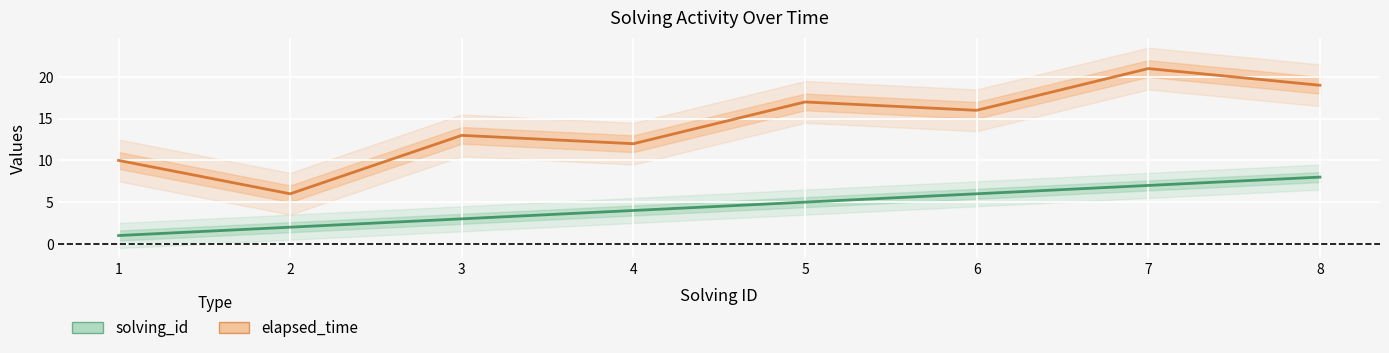

What is the value of the elapsed_time point at the 1st from the left?

10